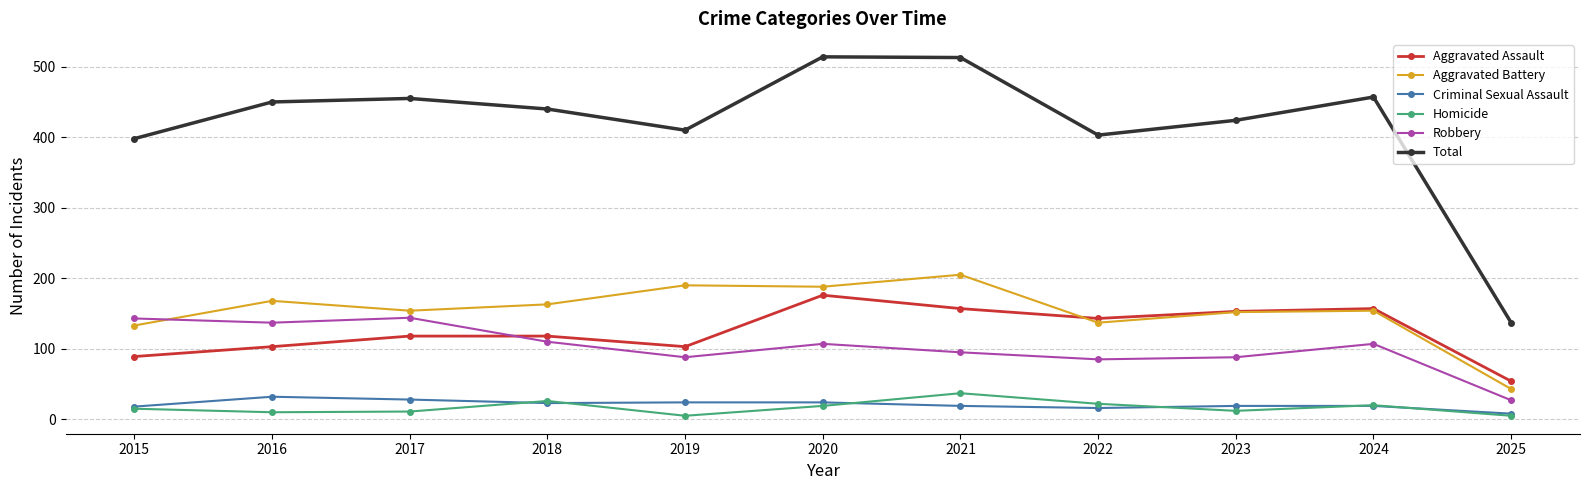

What is the difference between the Criminal Sexual Assault values at 2015 and 2025?

10